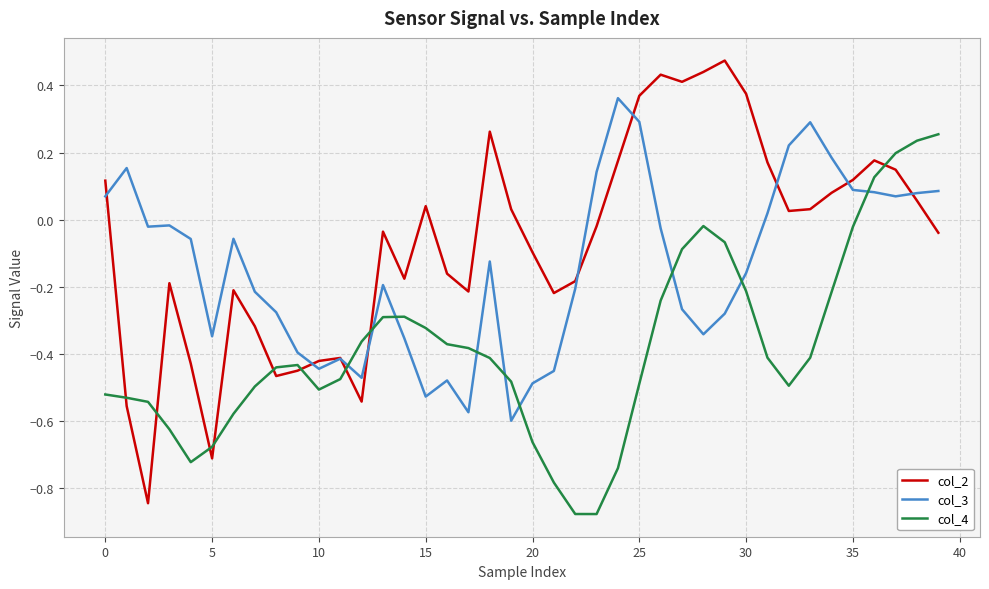

Which series has the largest range (max minus min)?

col_2